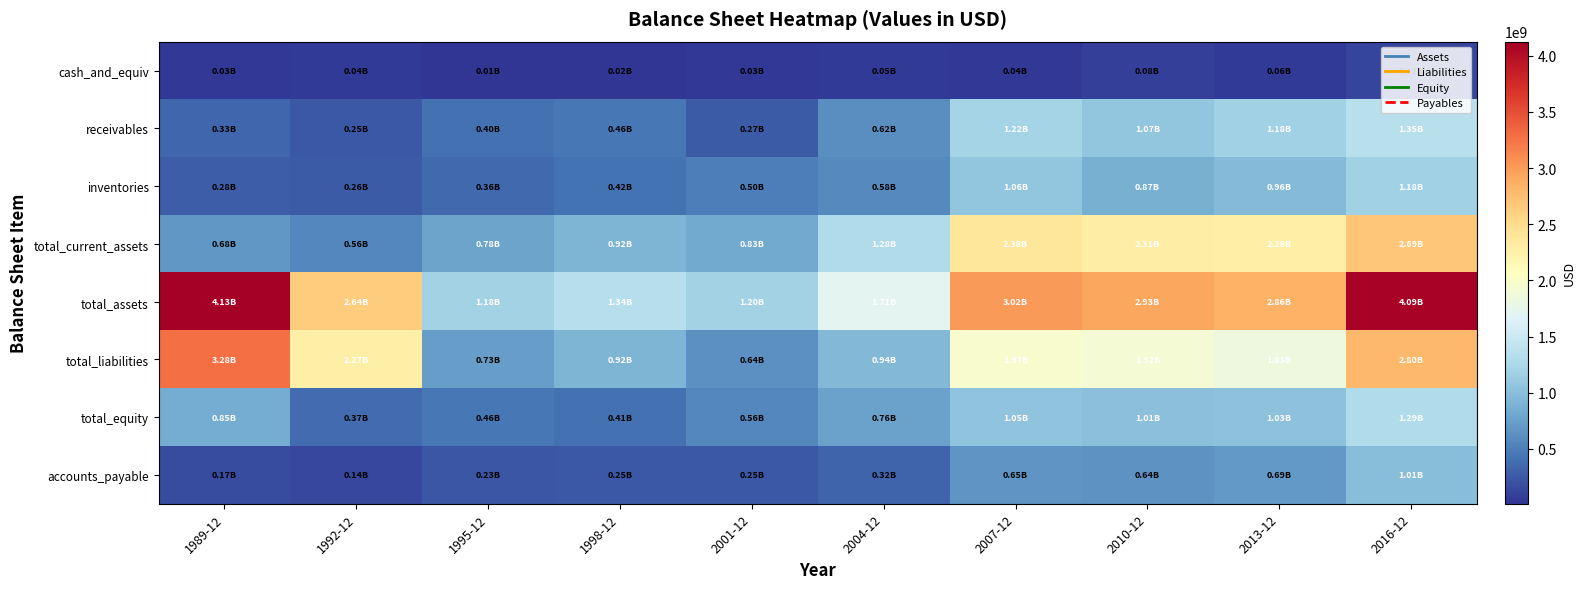

At which category is the sum across all series the highest?

2016-12